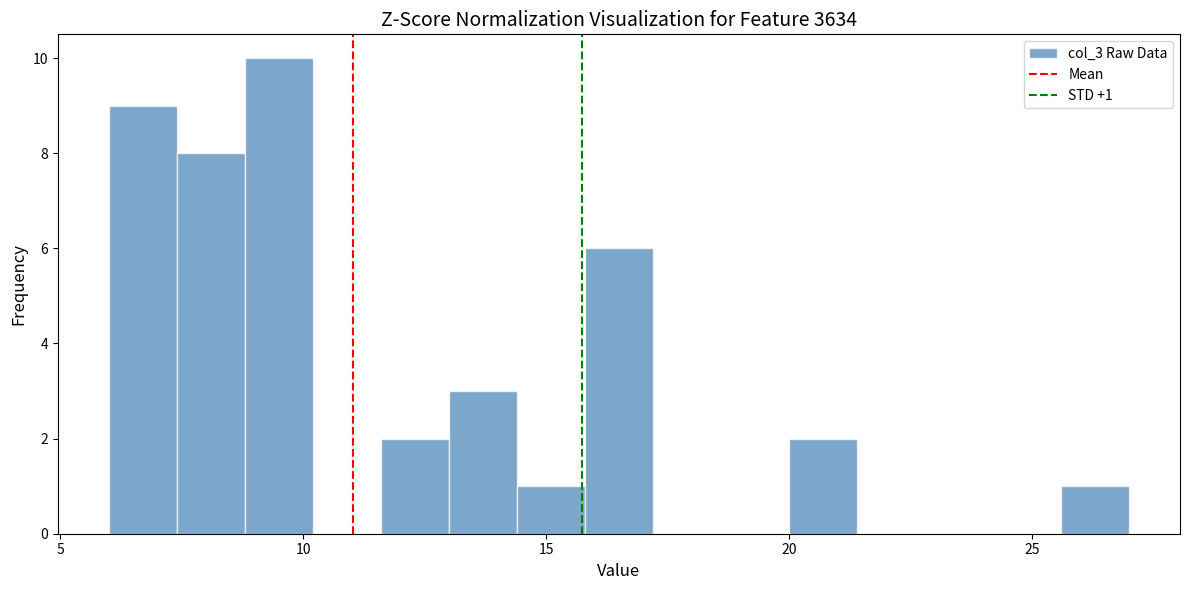

Read against the x-axis, roughly where is the centre of the tallest bar?

9.5